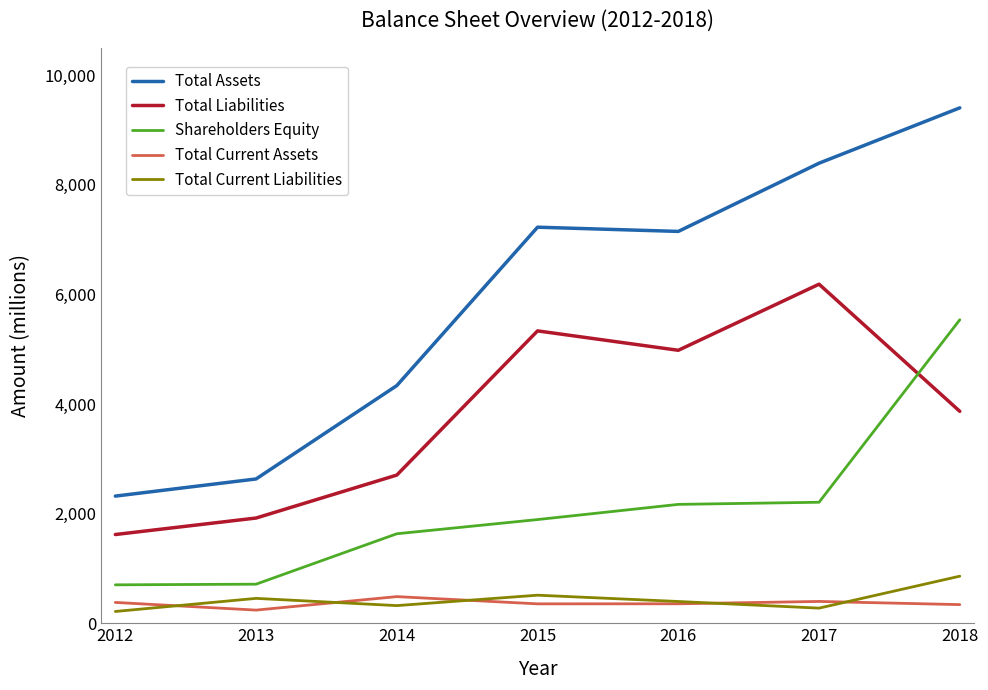

In Total Current Assets, how many points are lower than both neighbors (excluding endpoints)?

2